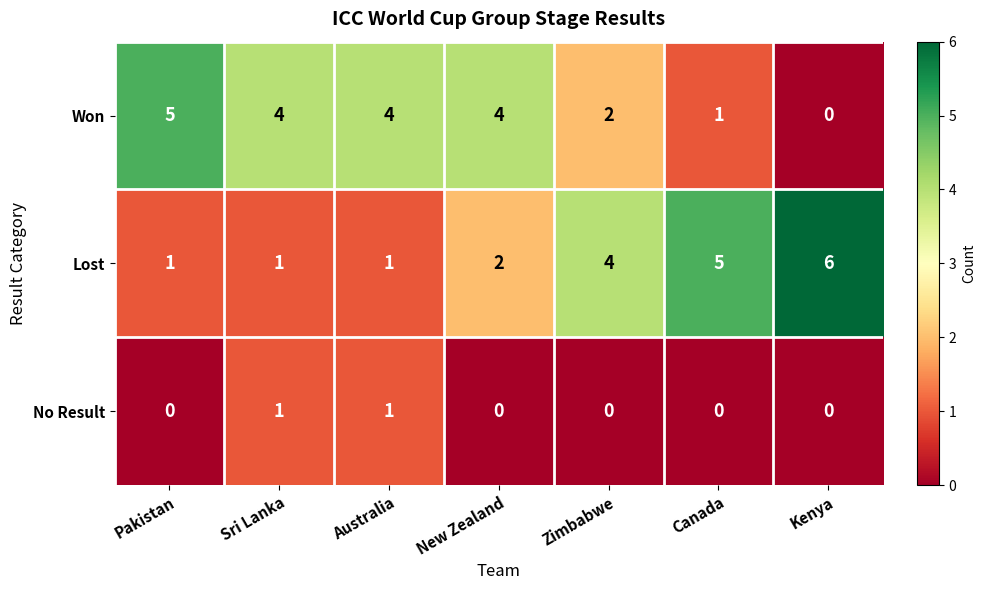

How many series are shown in this chart?

3